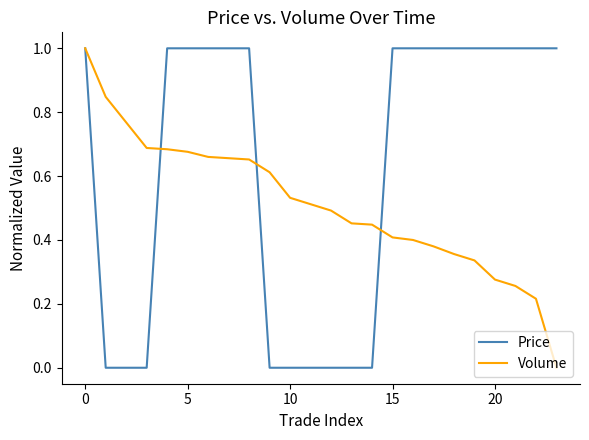

What is the maximum value shown in the chart?

1.0